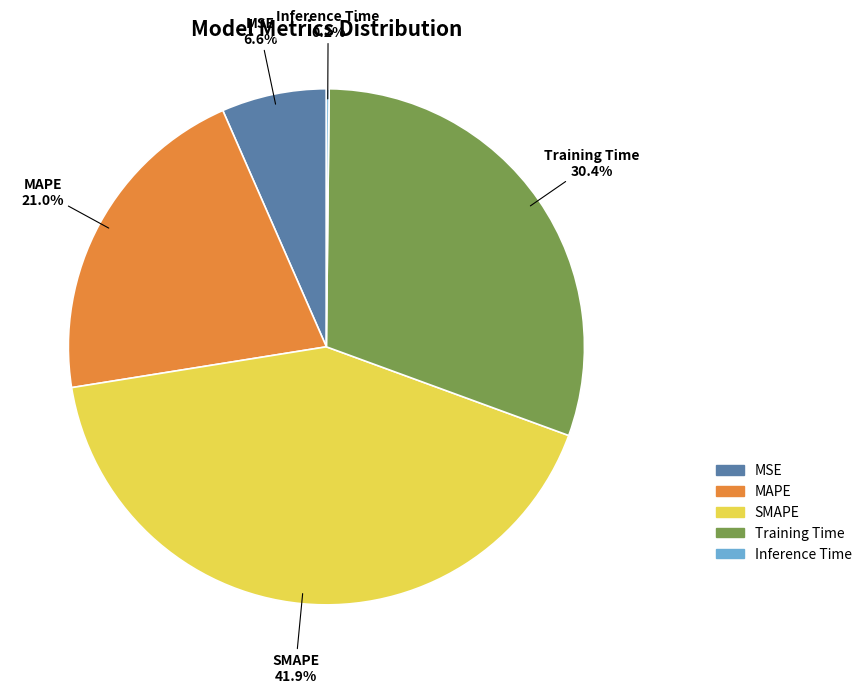

Is the sum of SMAPE and Training Time greater than half?

Yes